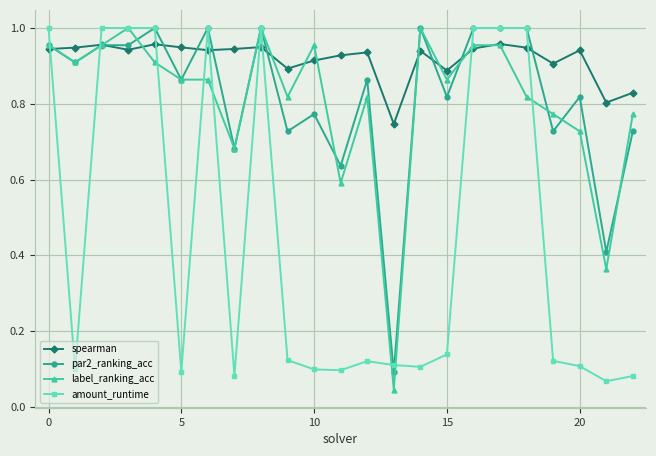

At how many categories does at least one series exceed 0?

23